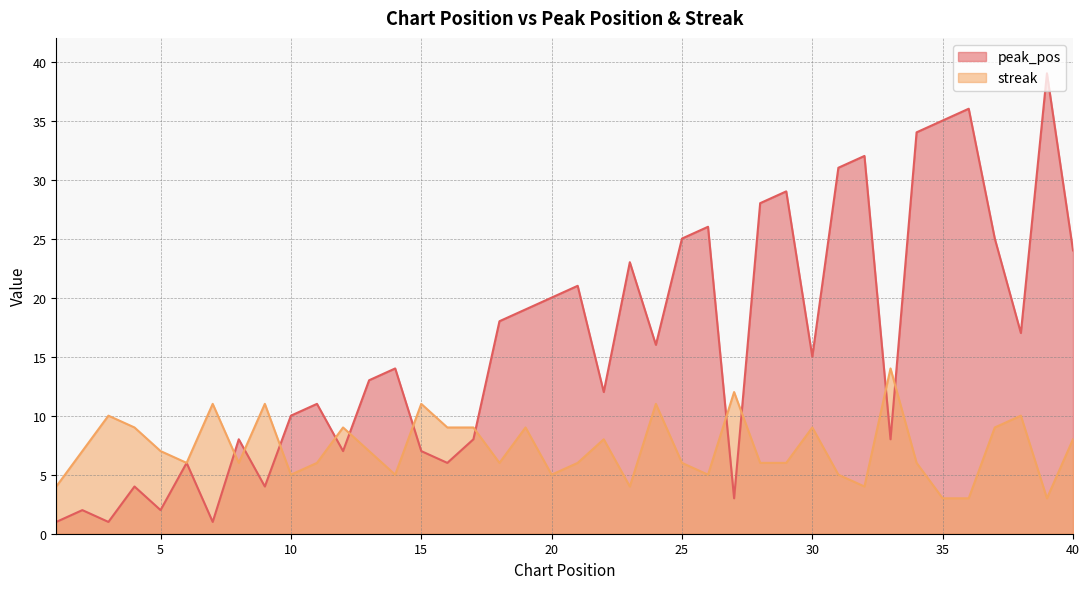

True or false: streak has more than 1 points higher than both neighbors.

True